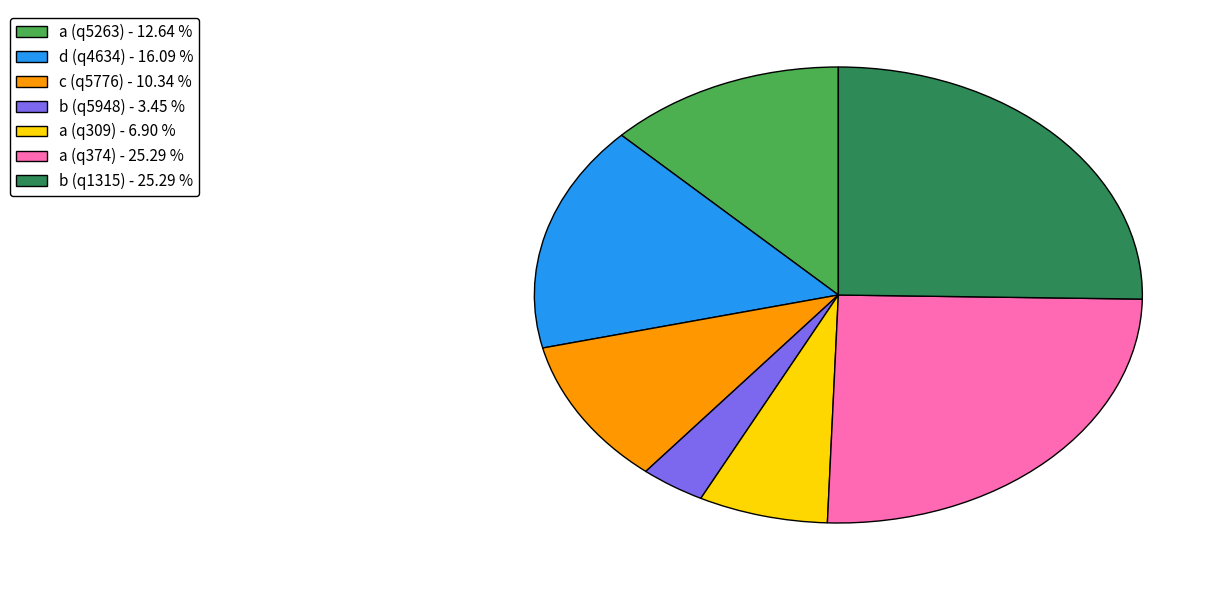

Which has a higher value, c (q5776) or a (q5263)?

a (q5263)